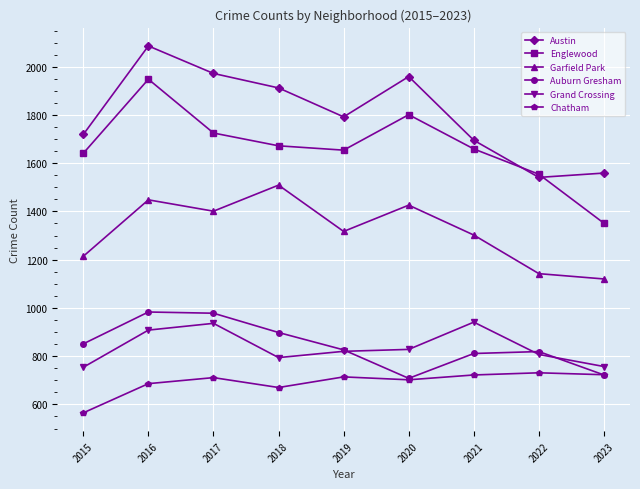

The Englewood series shows 1948 at 2016. True or false?

True